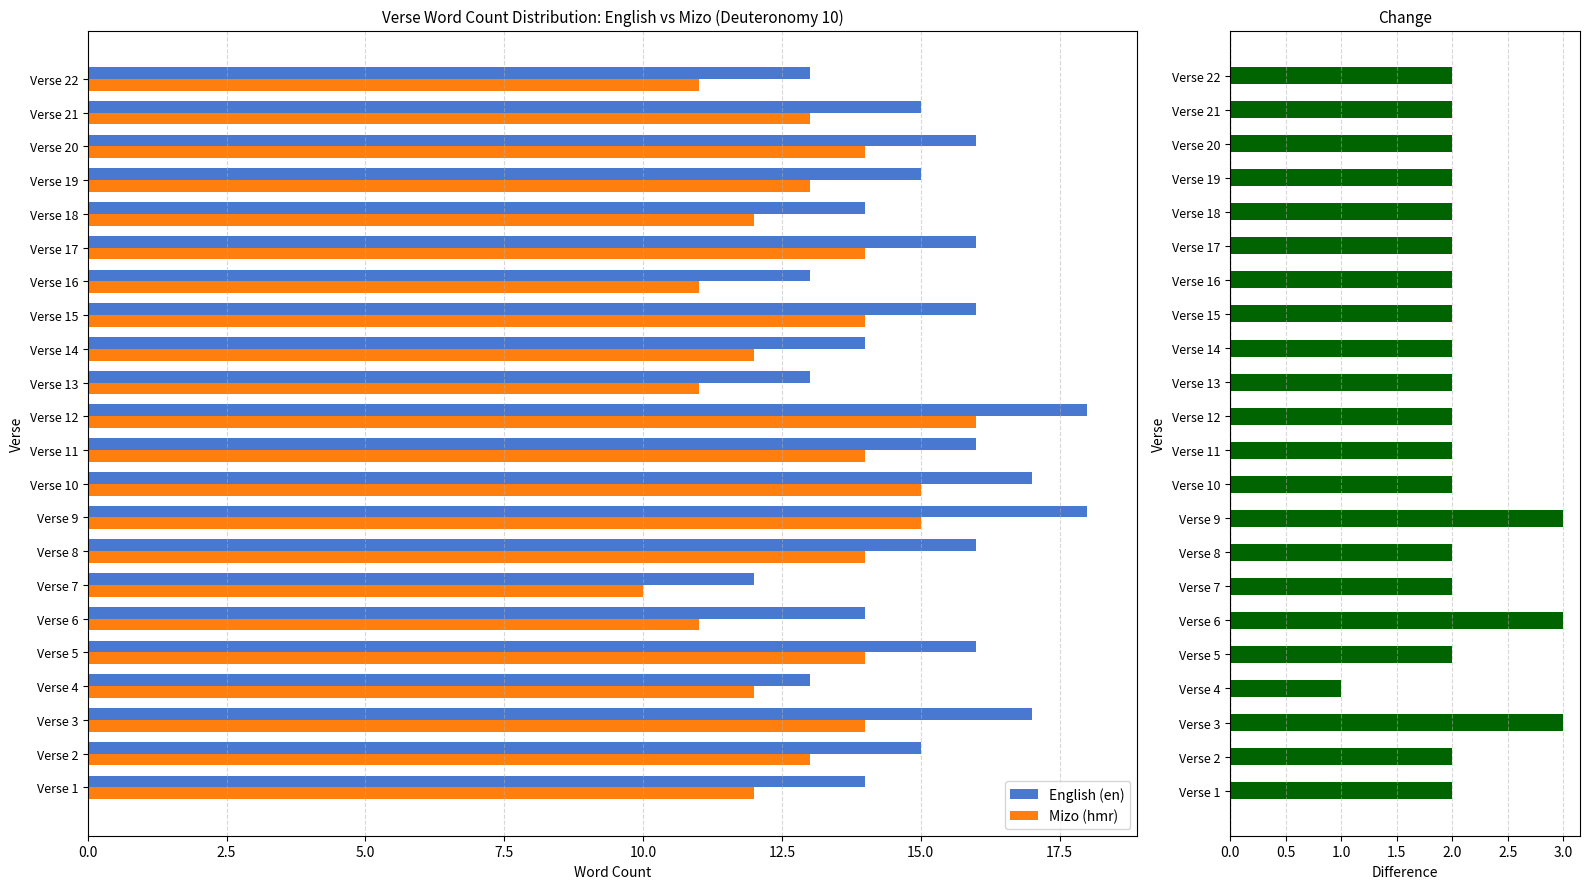

True or false: English (en) has a value of 9 at Verse 1.

False